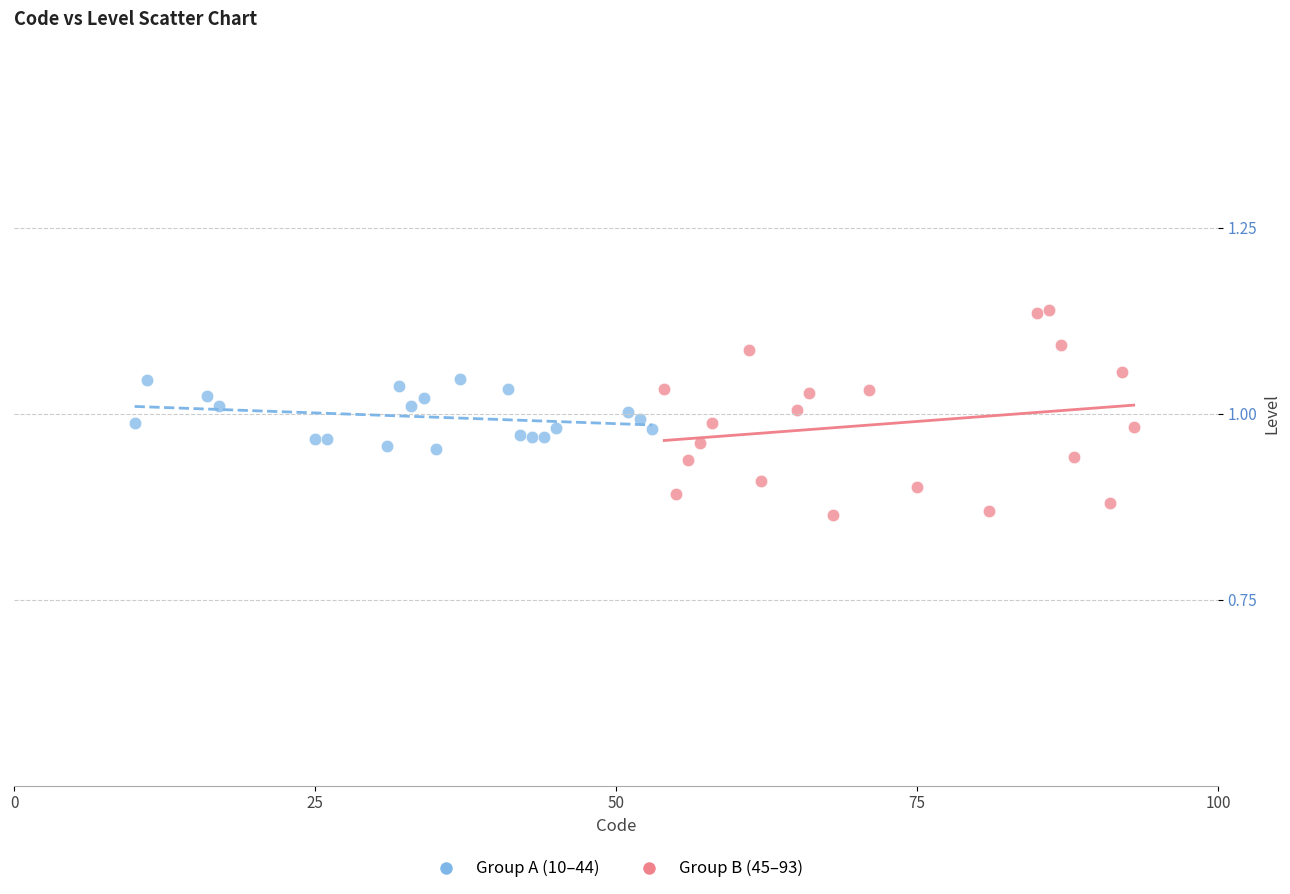

Which series has the widest spread of Y values?

Group B (45–93)